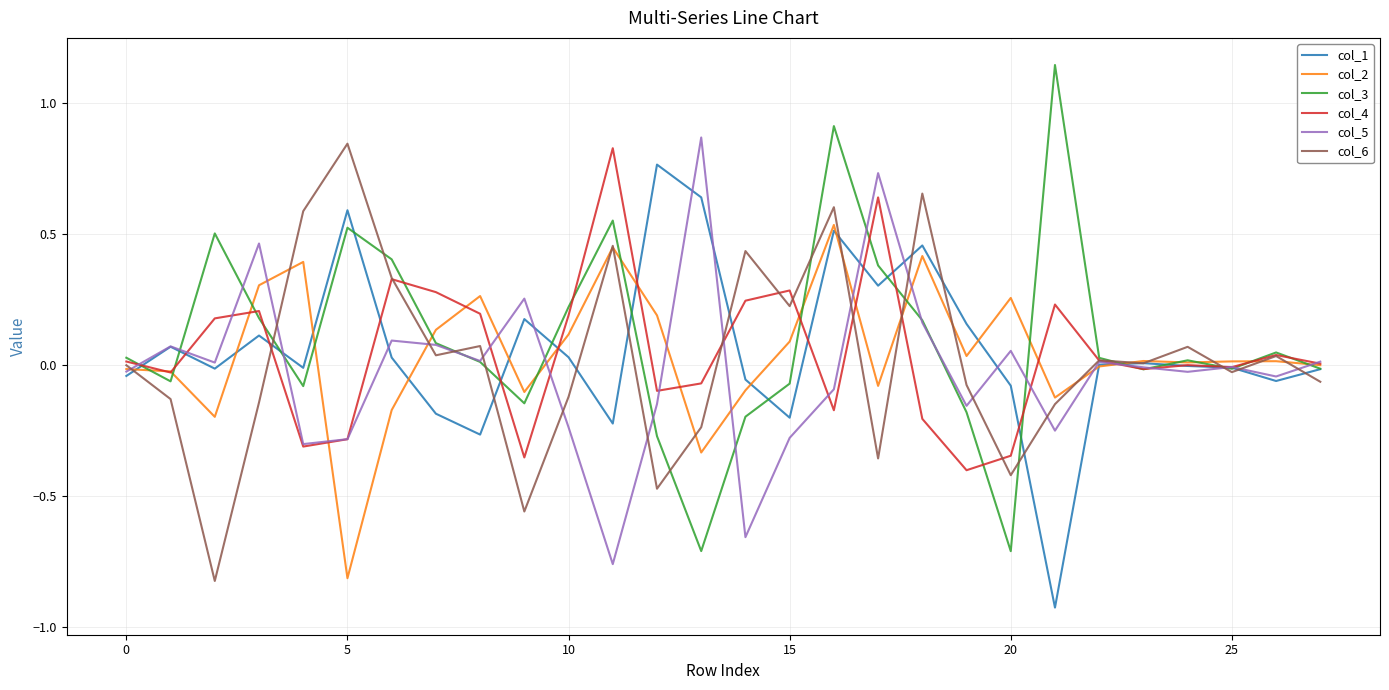

Which series has the largest range (max minus min)?

col_3